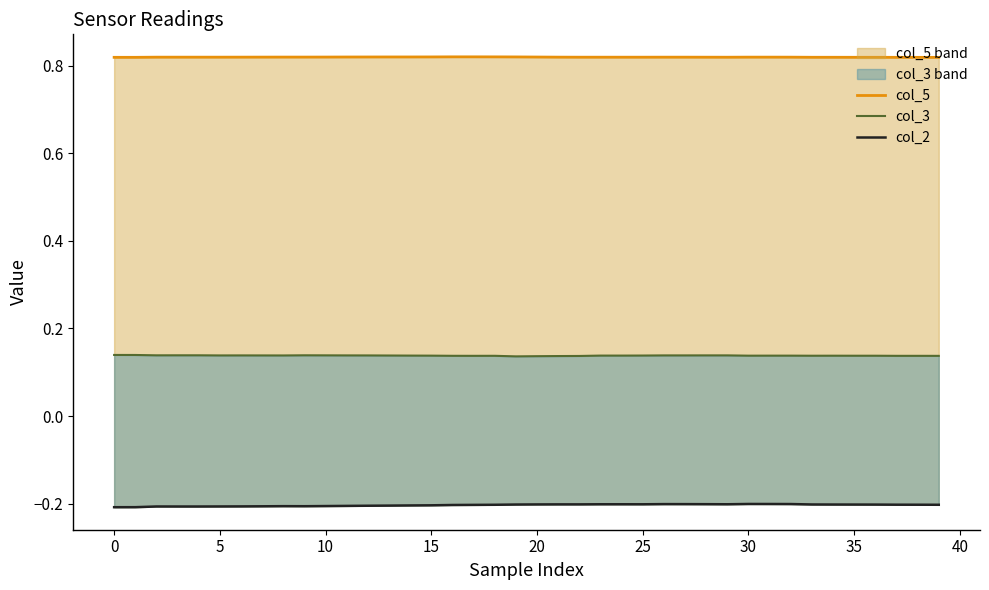

True or false: col_2 and col_5 intersect in this chart.

False